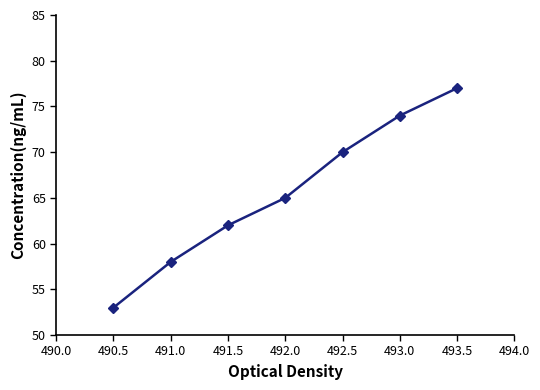

Reading right to left, transcribe all the data shown in this chart.

493.5=77	493.0=74	492.5=70	492.0=65	491.5=62	491.0=58	490.5=53